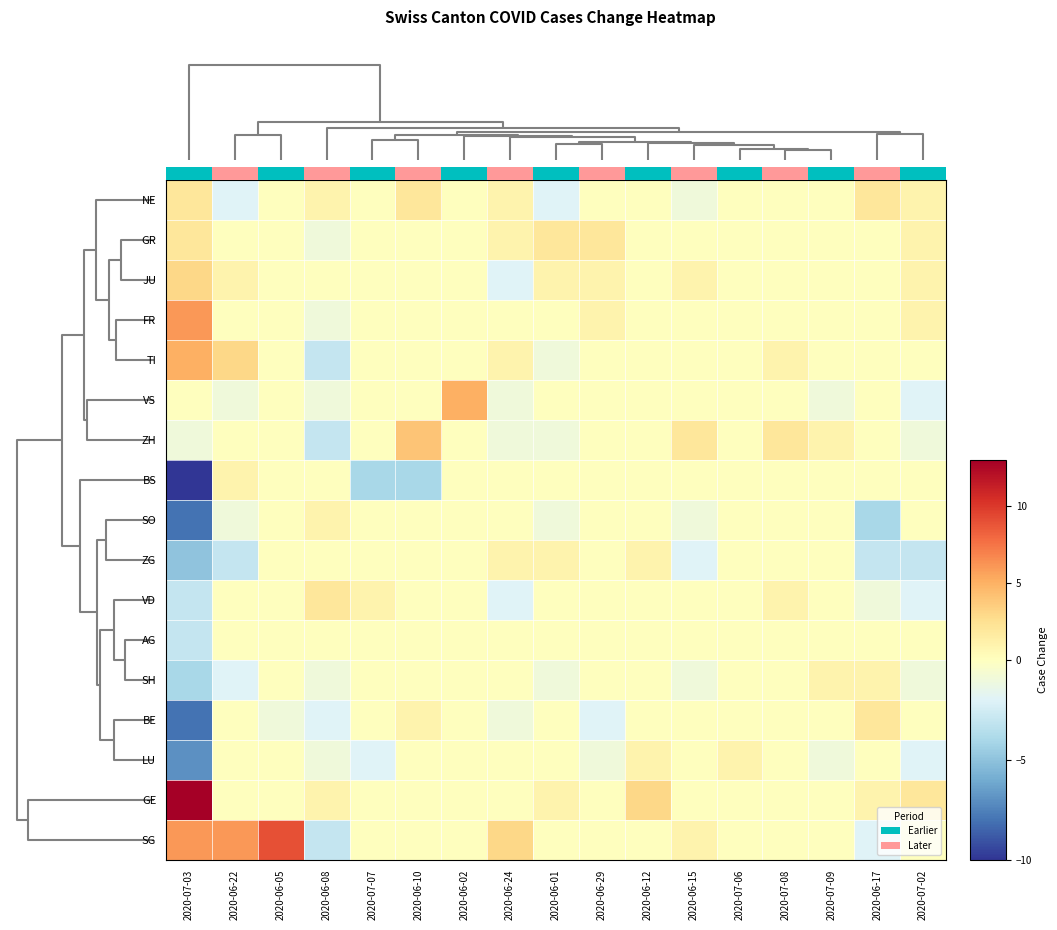

What is the difference between the second highest and second lowest values in the BS series?

4